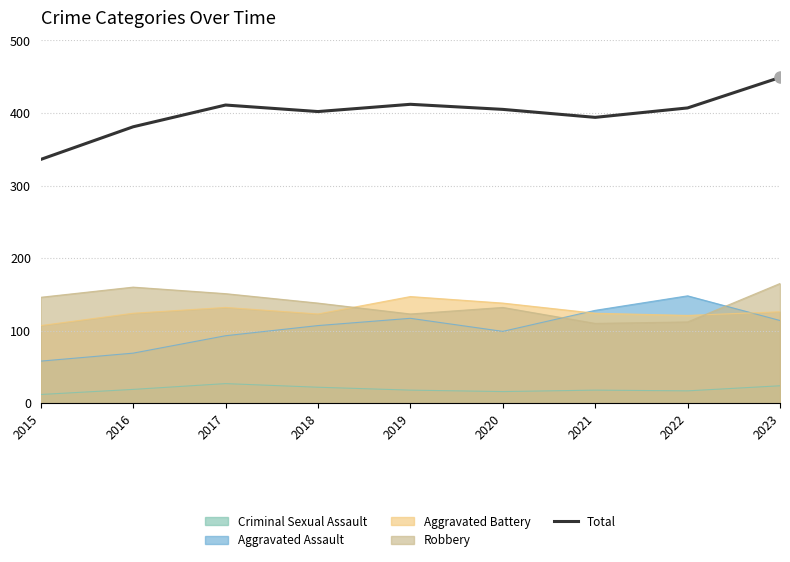

What is the smallest value displayed?

12